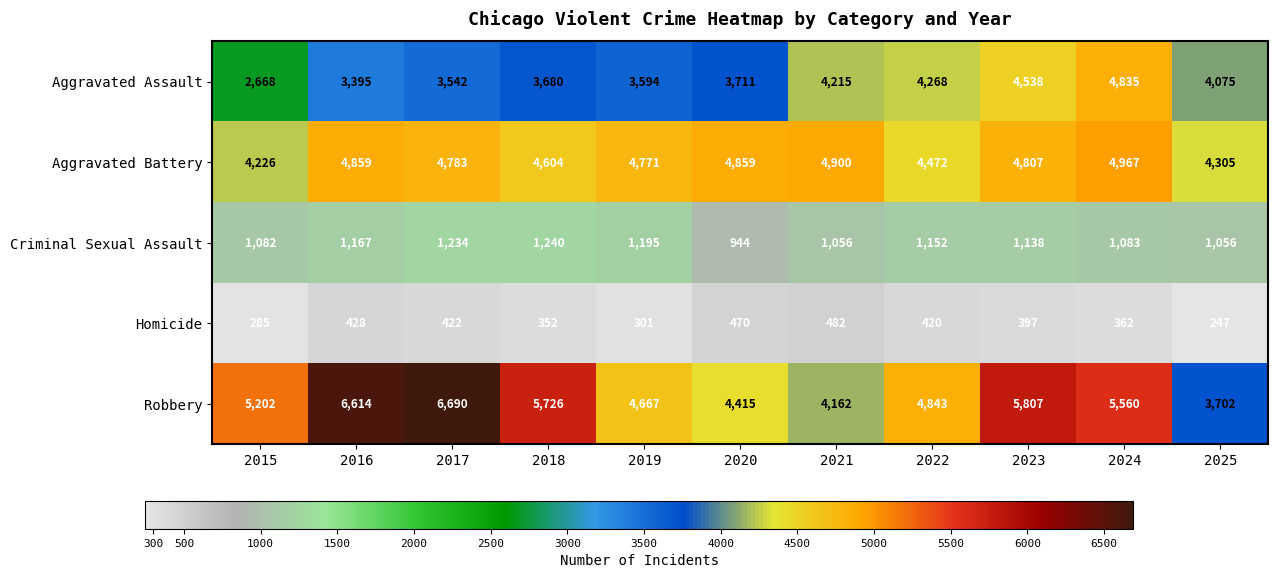

What is the difference between the maximum and second lowest values in the Robbery series?

2528